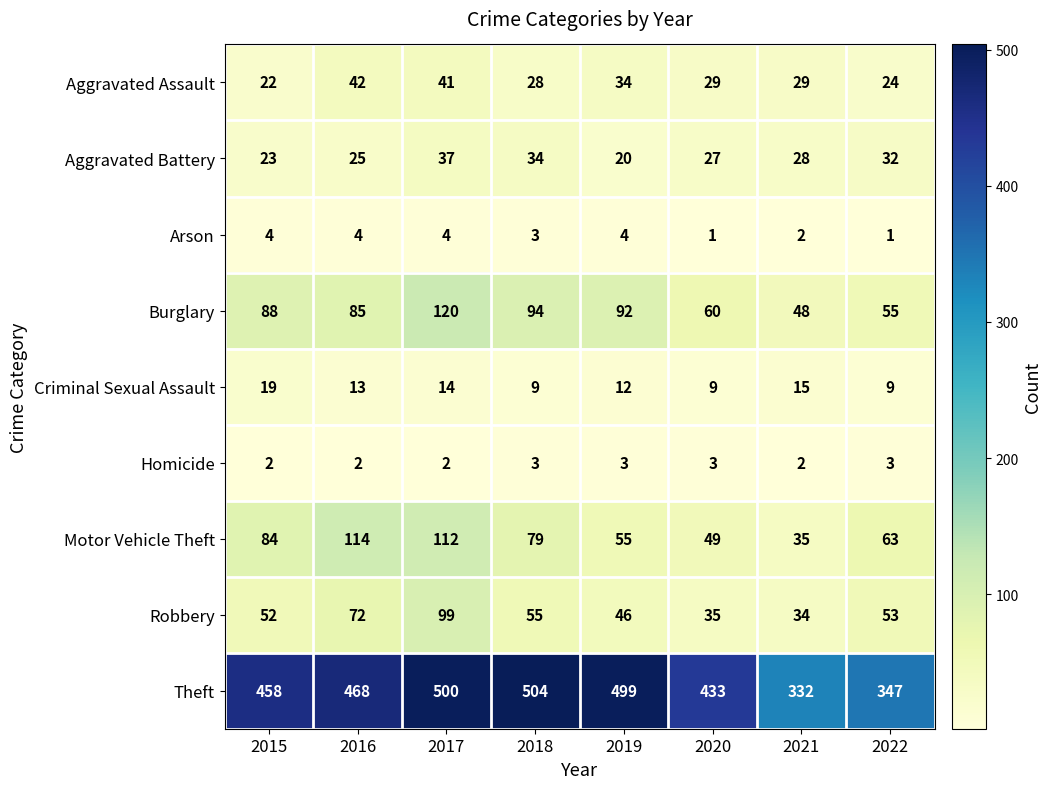

What is the difference between the maximum and minimum values in the Burglary series?

72